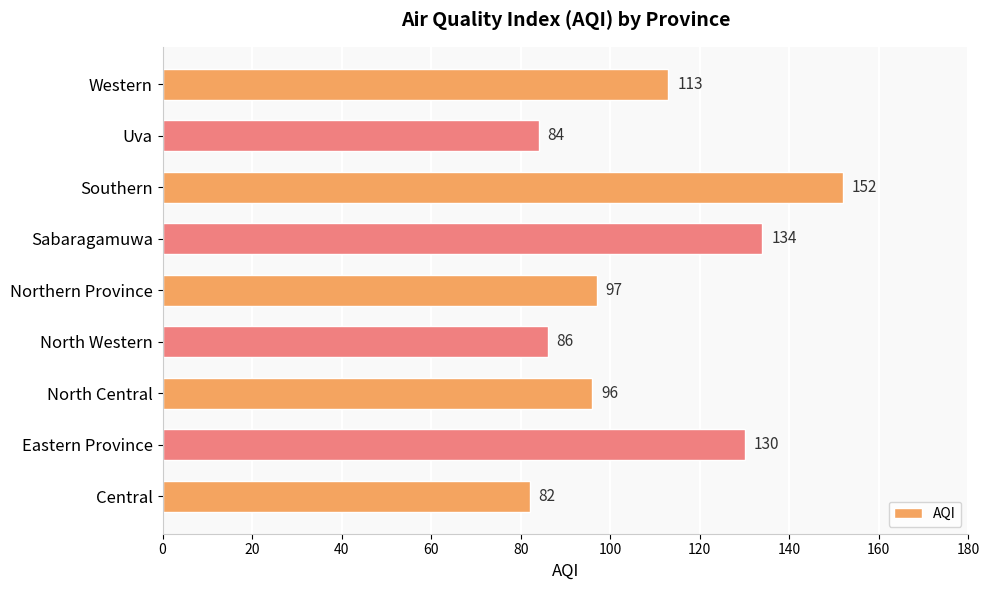

Does the chart contain stacked bars?

No